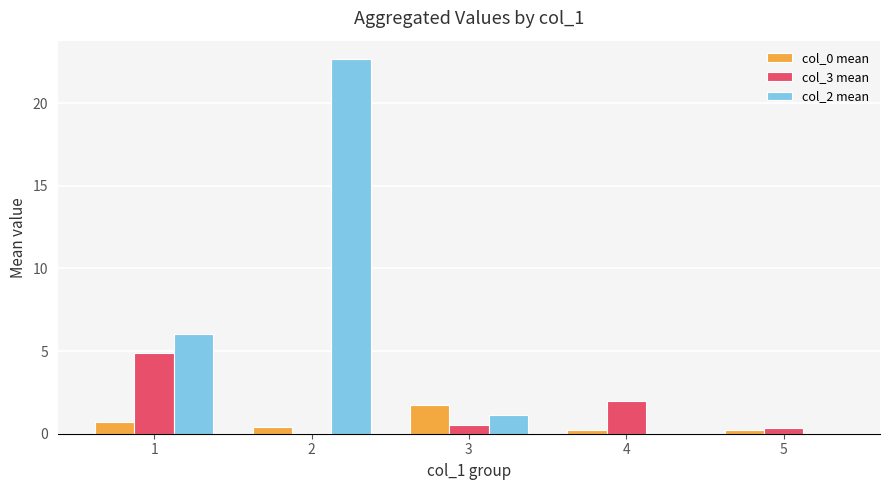

Which series has the largest total across all categories?

col_2 mean